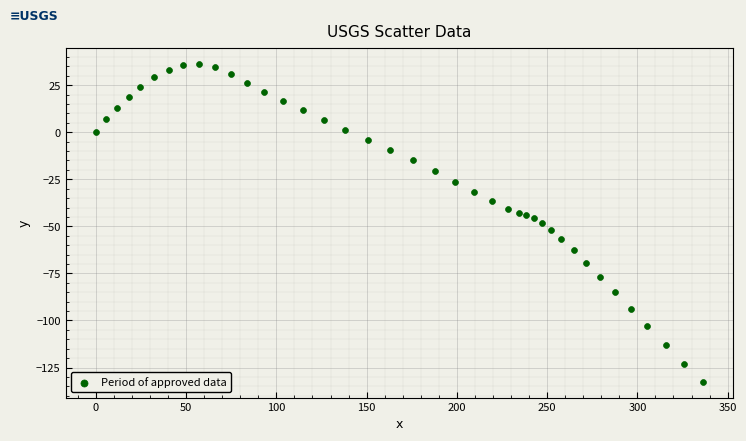

What is the range of X values (max minus min)?

336.2